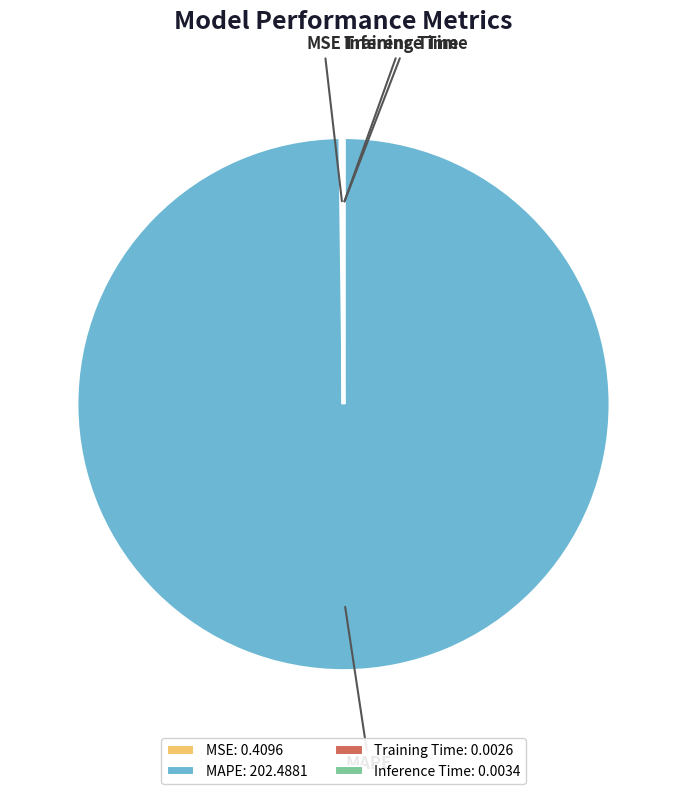

Which slice is the largest?

MAPE